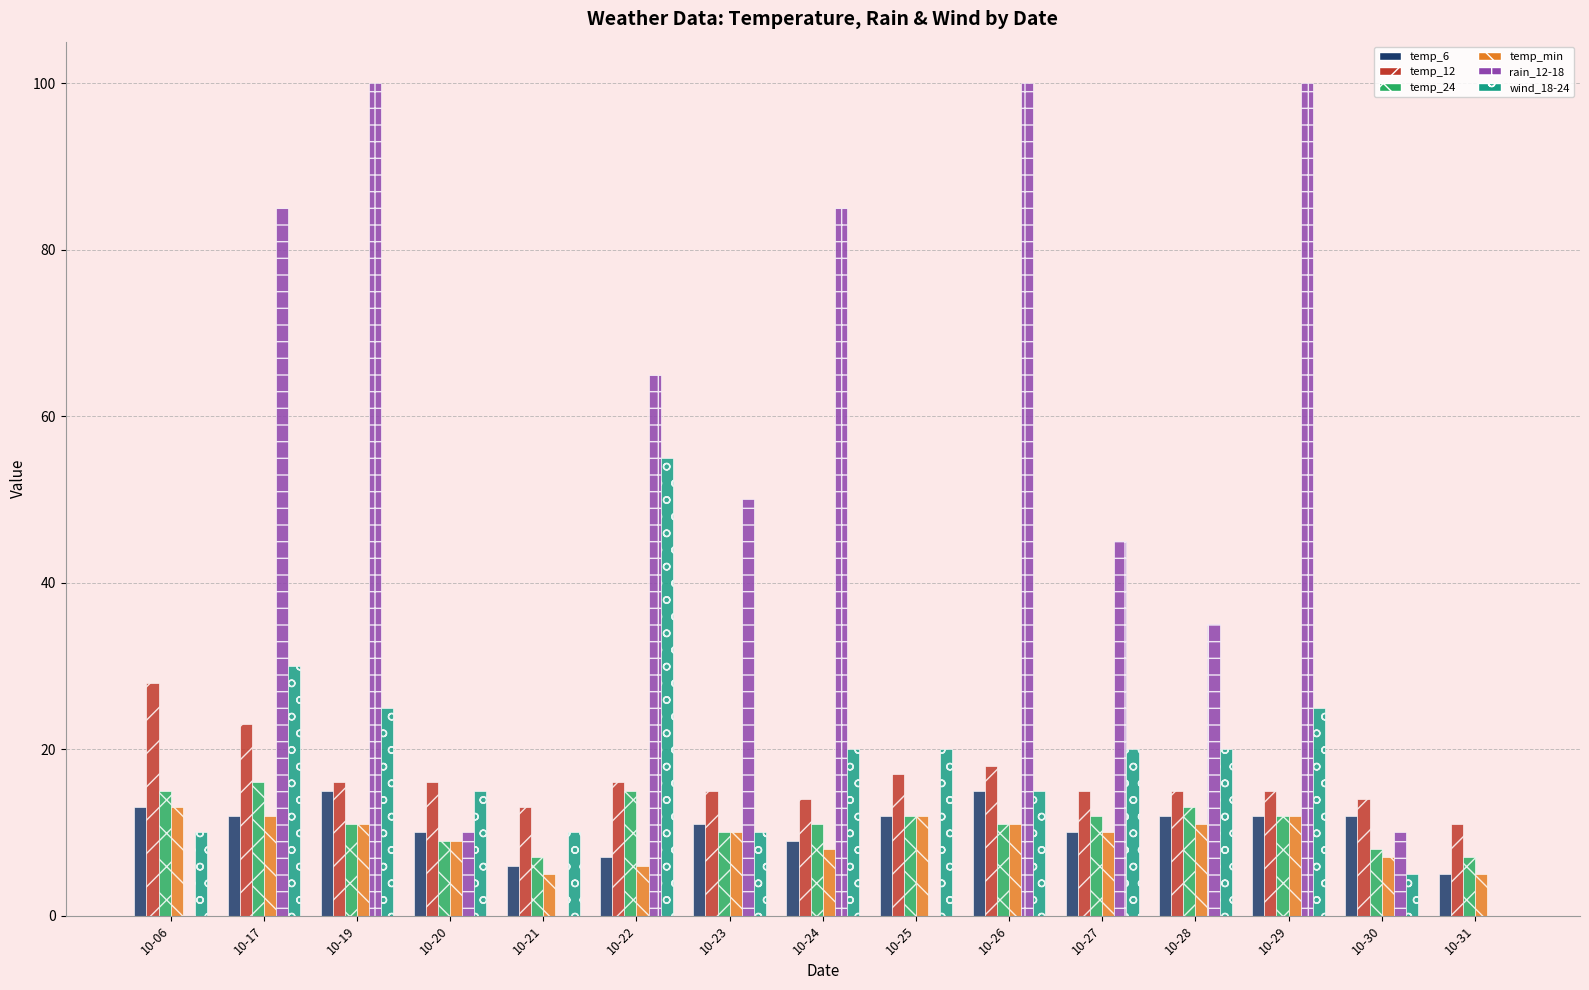

What is the sum of all temp_min values?

142